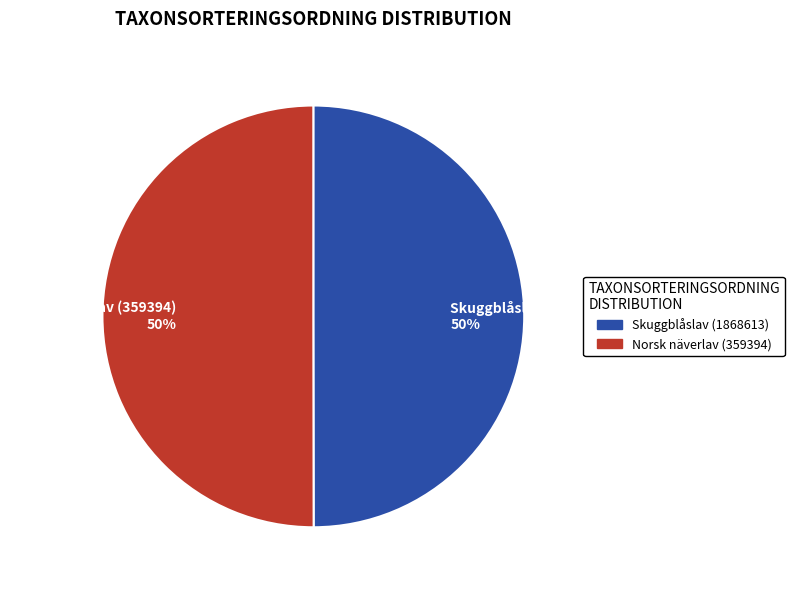

What is the ratio of the value at Skuggblåslav (1868613) 50% to the value at Norsk näverlav (359394) 50%?

1.0